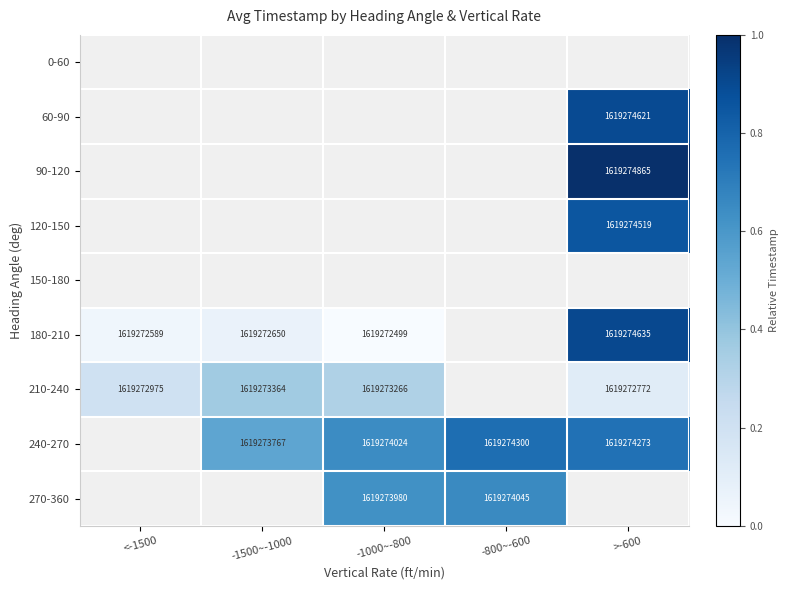

Between -1500~-1000 and >-600, which series saw the biggest shift?

180-210